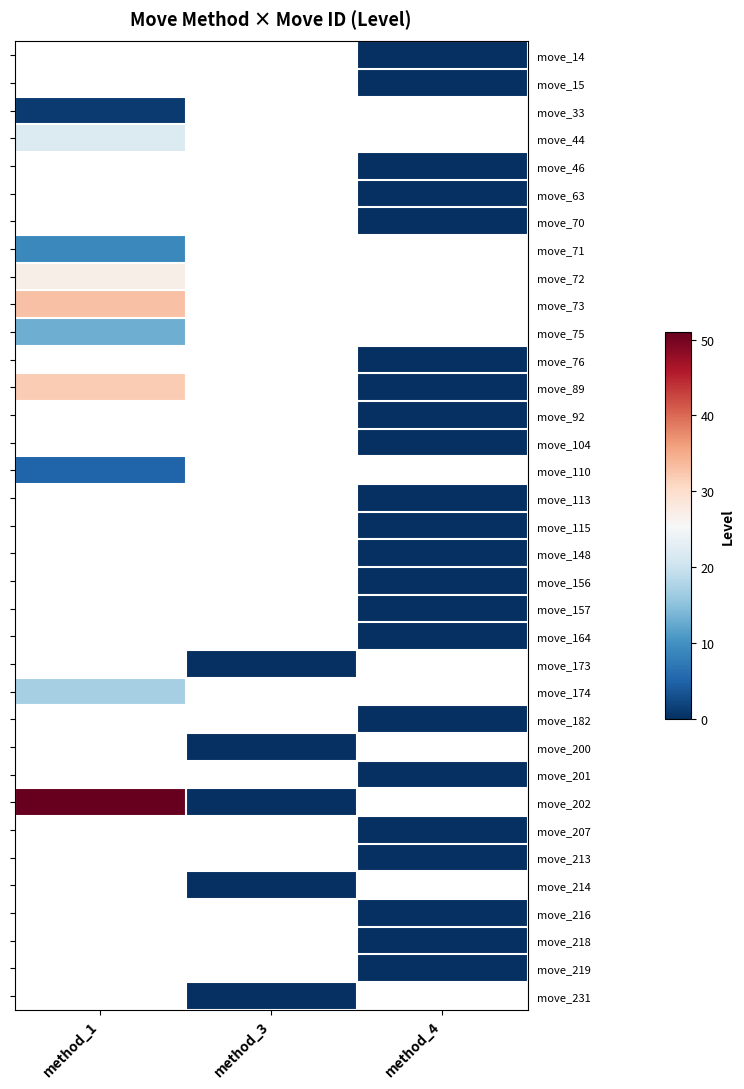

Rank the categories by move_156 value from highest to lowest.

method_1, method_3, method_4